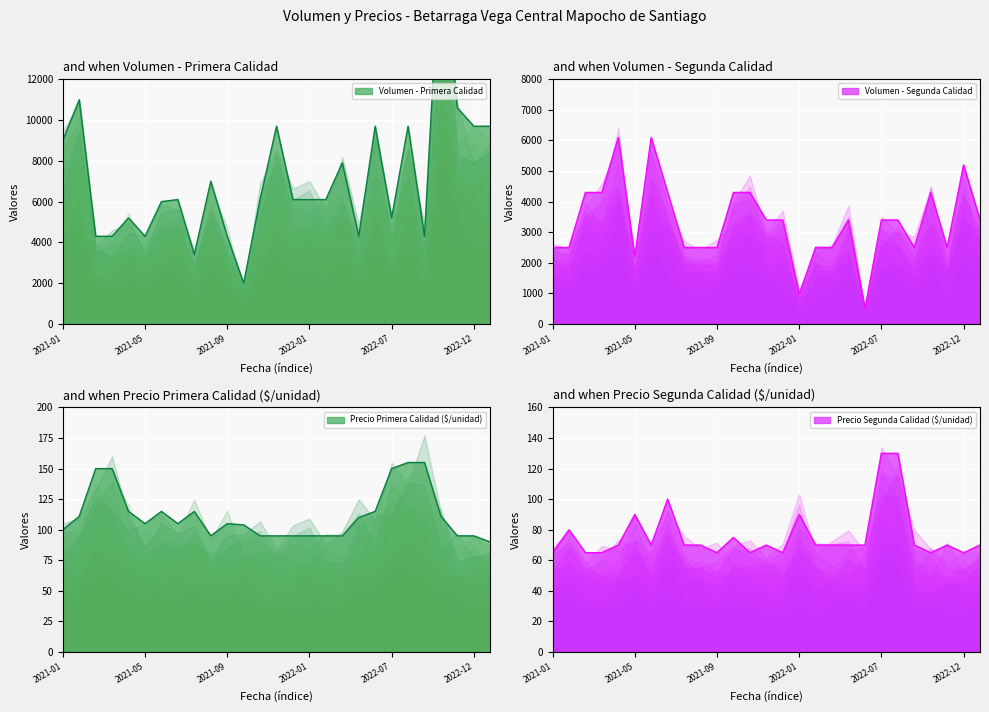

What is the average value of the Primera series?

7078